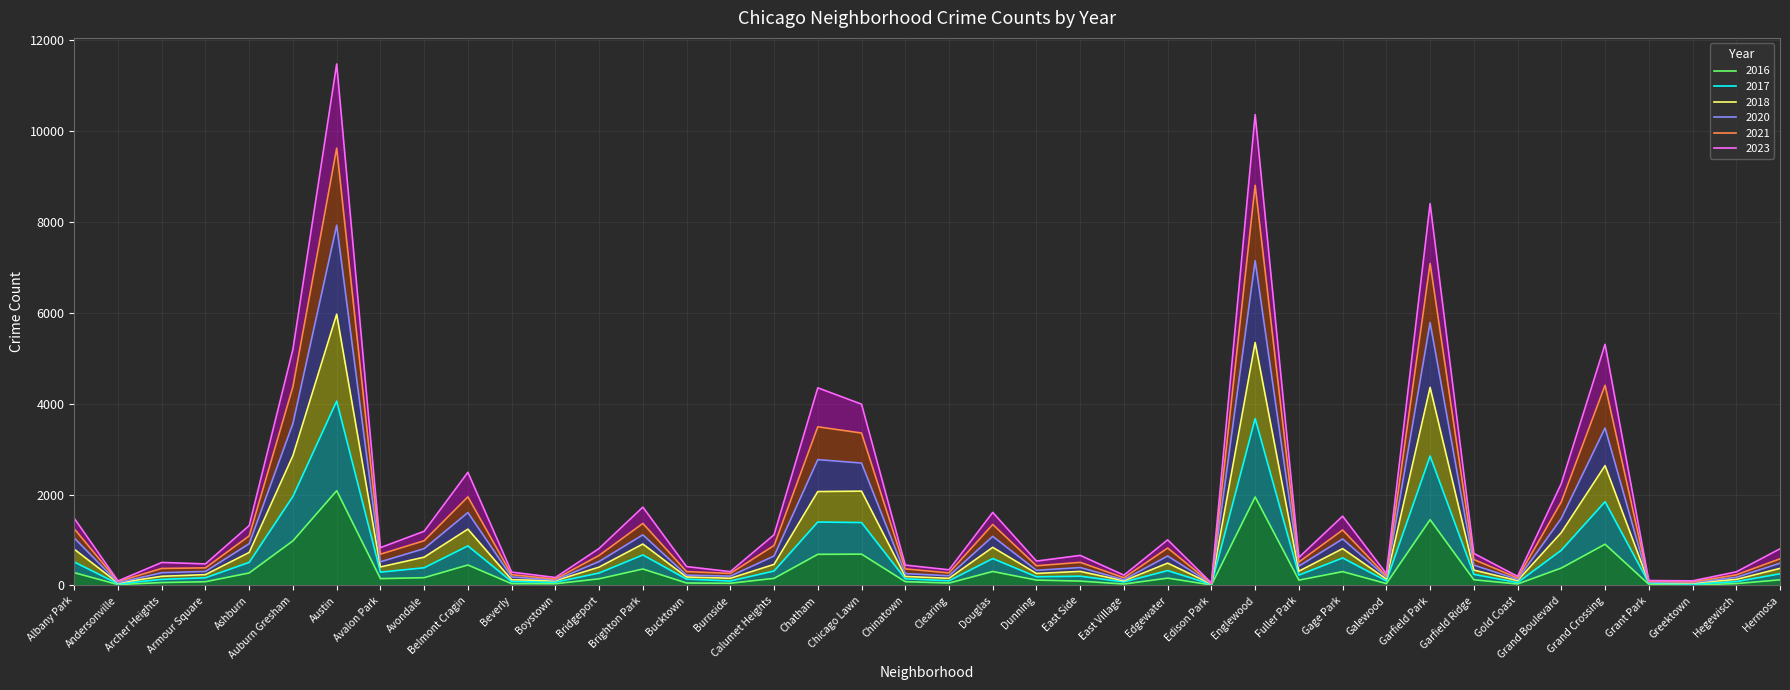

Which category has the lowest value in the 2016 series?

Greektown